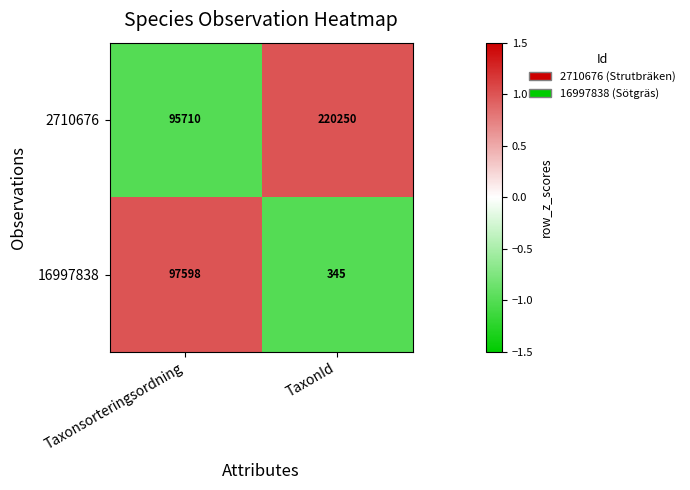

How many data points in 2710676 are less than 220250?

1